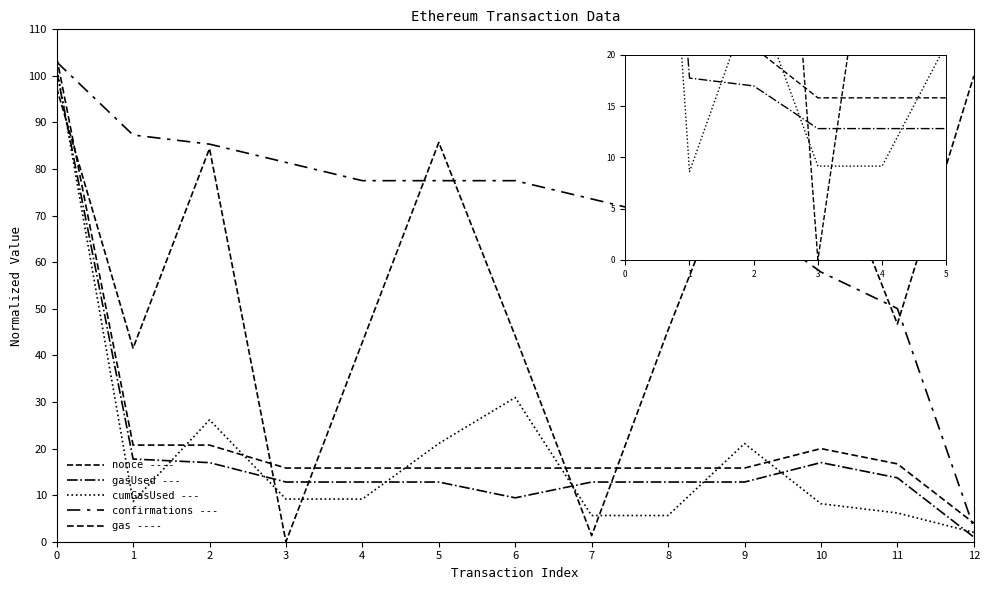

Does the chart display data point markers on the line(s)?

No